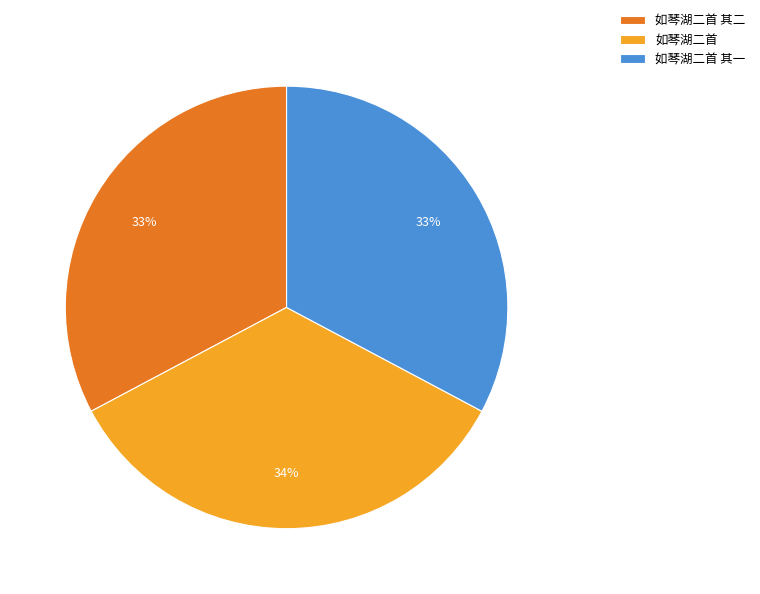

Does 如琴湖二首 其一 account for over 50% of the chart?

No